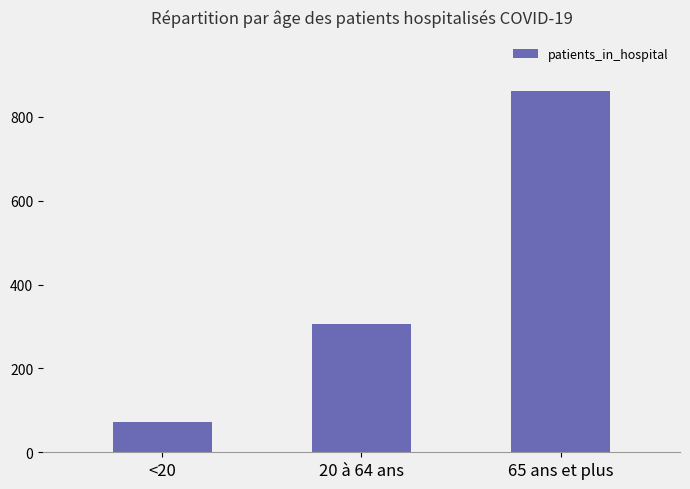

What is the label of the 2nd bar from the left?

20 à 64 ans